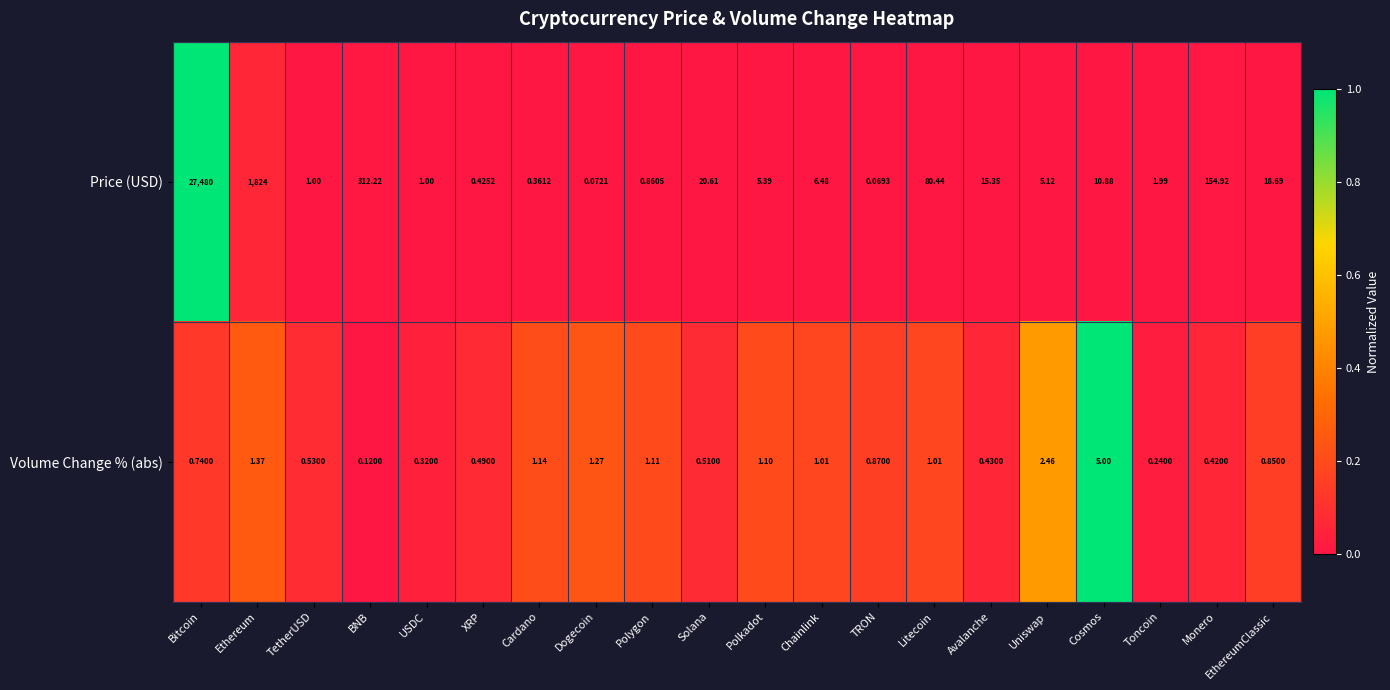

Where does the Price (USD) series first go above 6?

Bitcoin